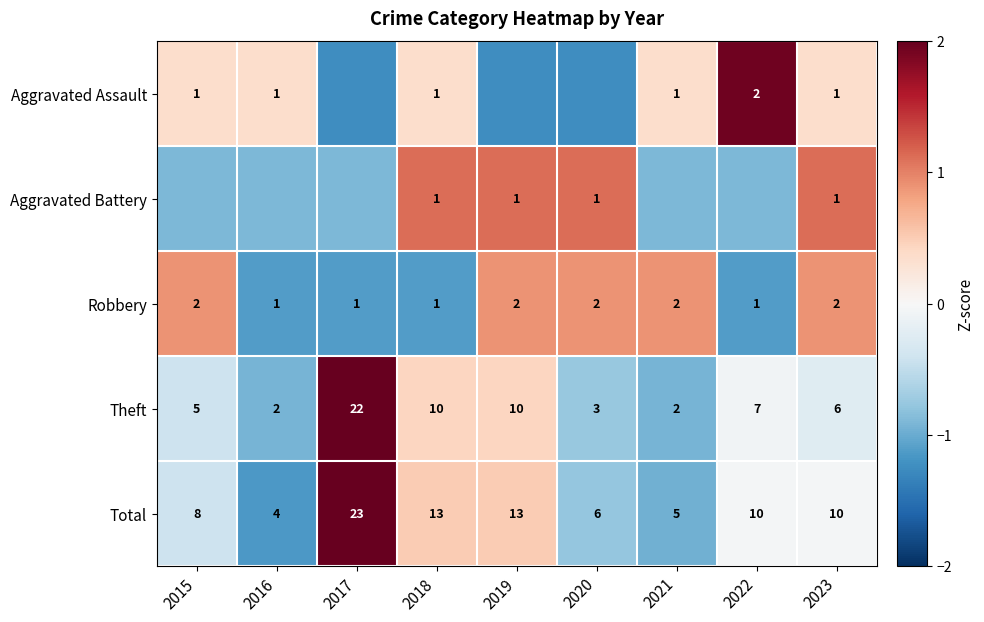

Is the value of Theft at 2015 greater than the value of Aggravated Battery at 2020?

Yes